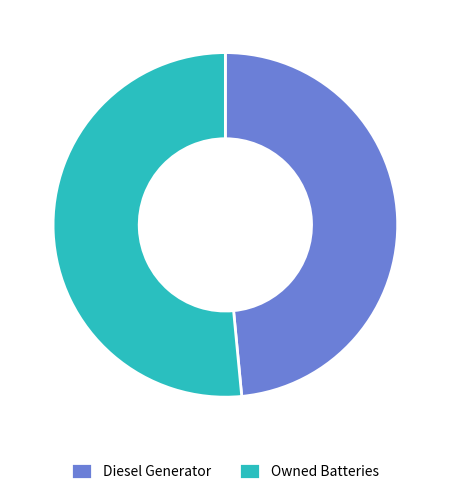

Which category accounts for the majority?

Owned Batteries